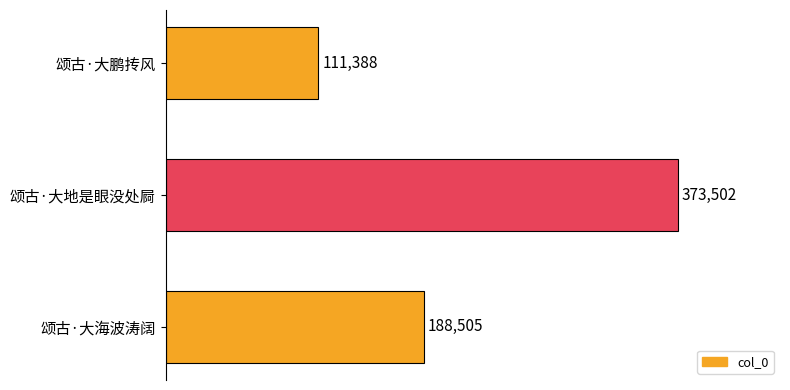

True or false: the data shows 37050 at 颂古·大鹏抟风.

False